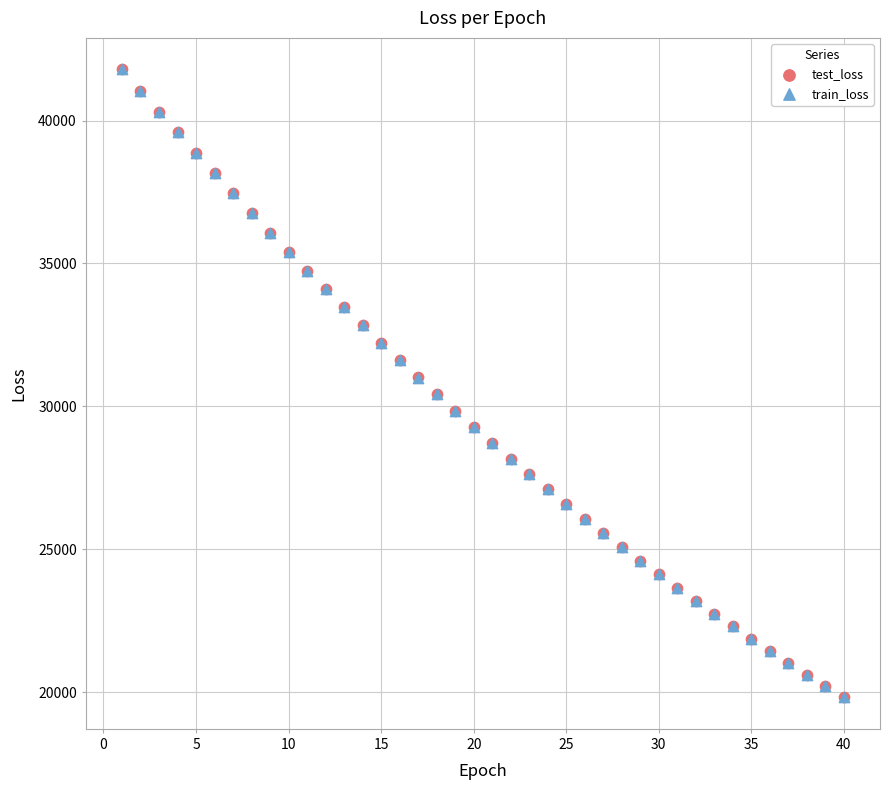

What are all the series names shown in the legend?

test_loss, train_loss